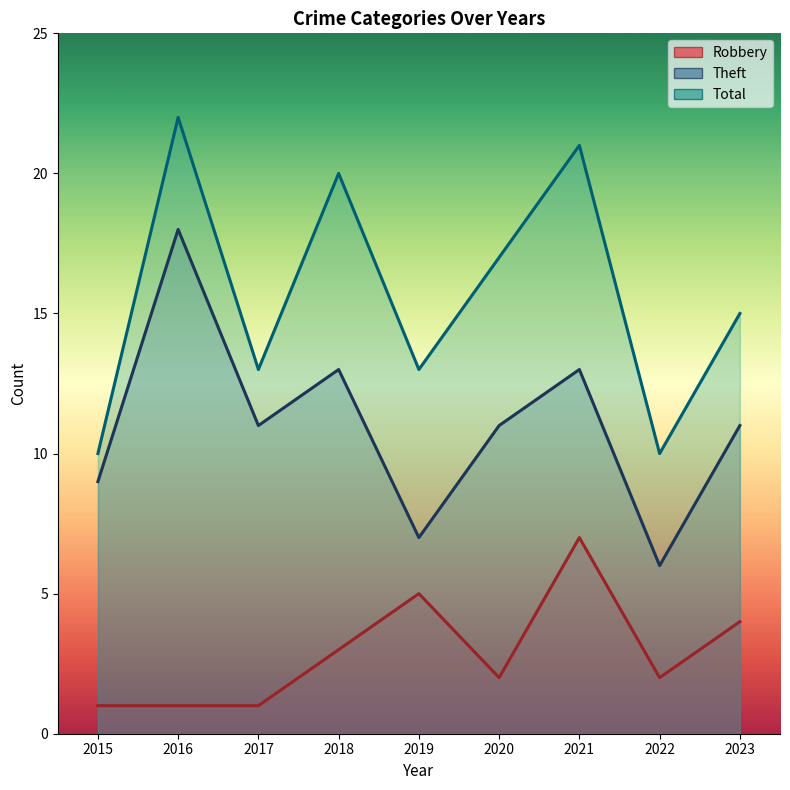

Rank the series at 2017 from lowest to highest value.

Robbery, Theft, Total